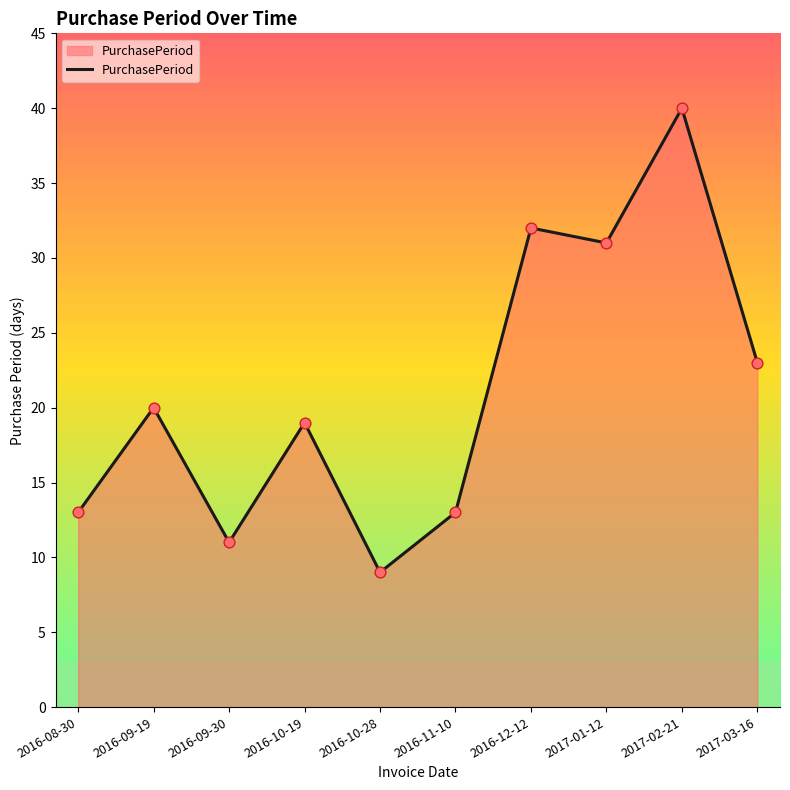

What is the change in value from 2016-11-10 to 2017-03-16?

+10